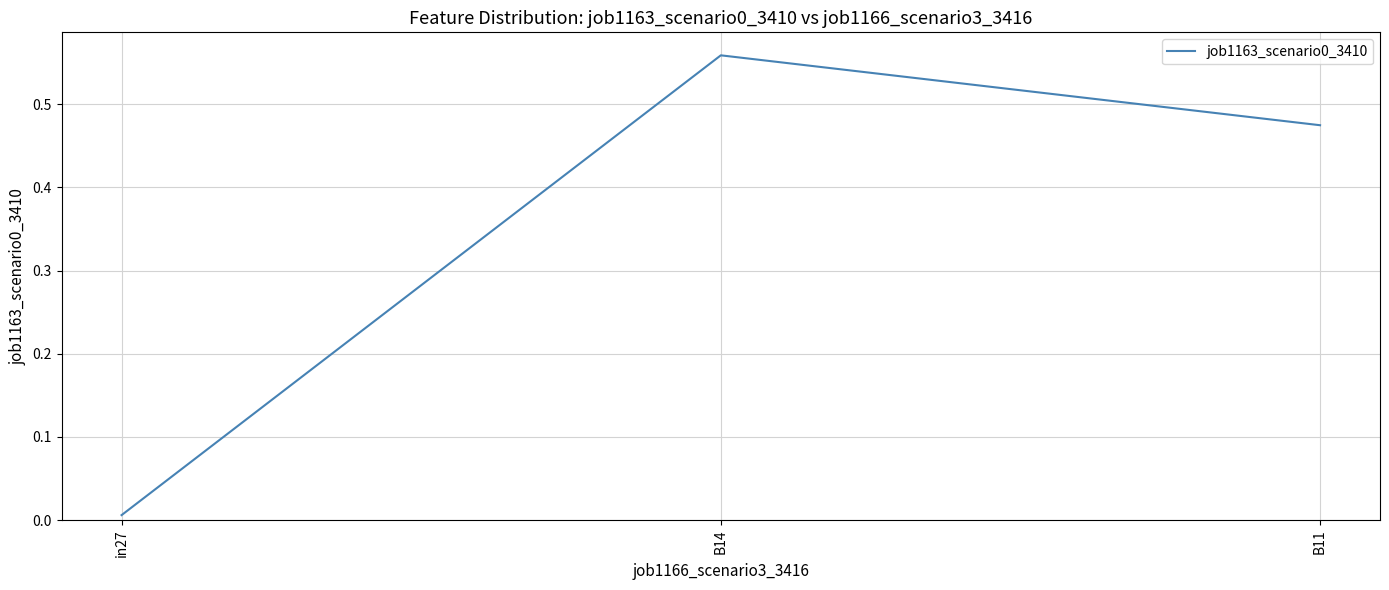

List the labels in order of value, largest first.

B14, B11, in27